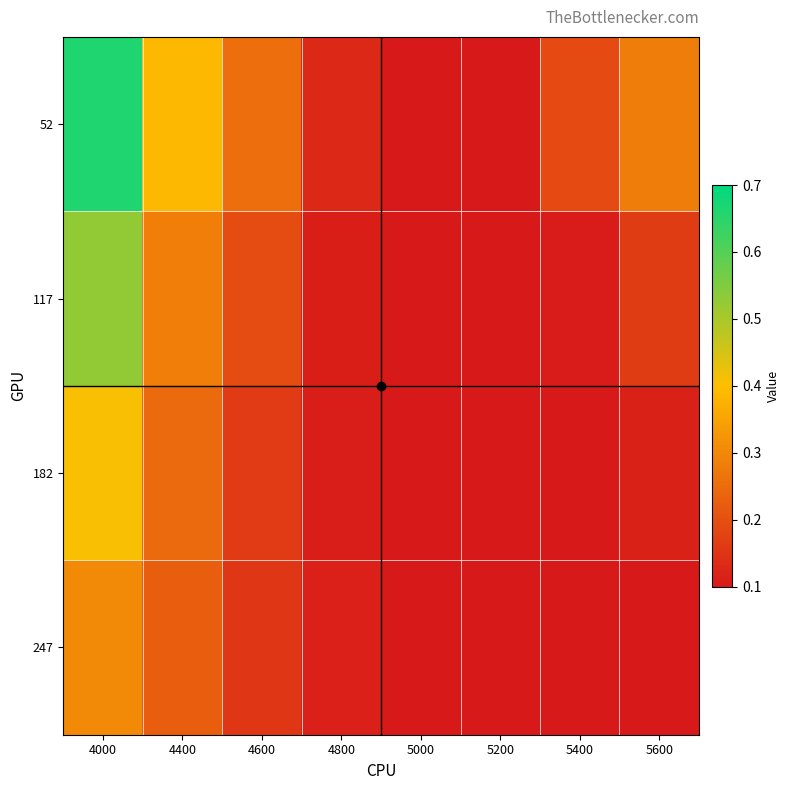

At 4400, list the series in order from largest to smallest.

52, 117, 182, 247